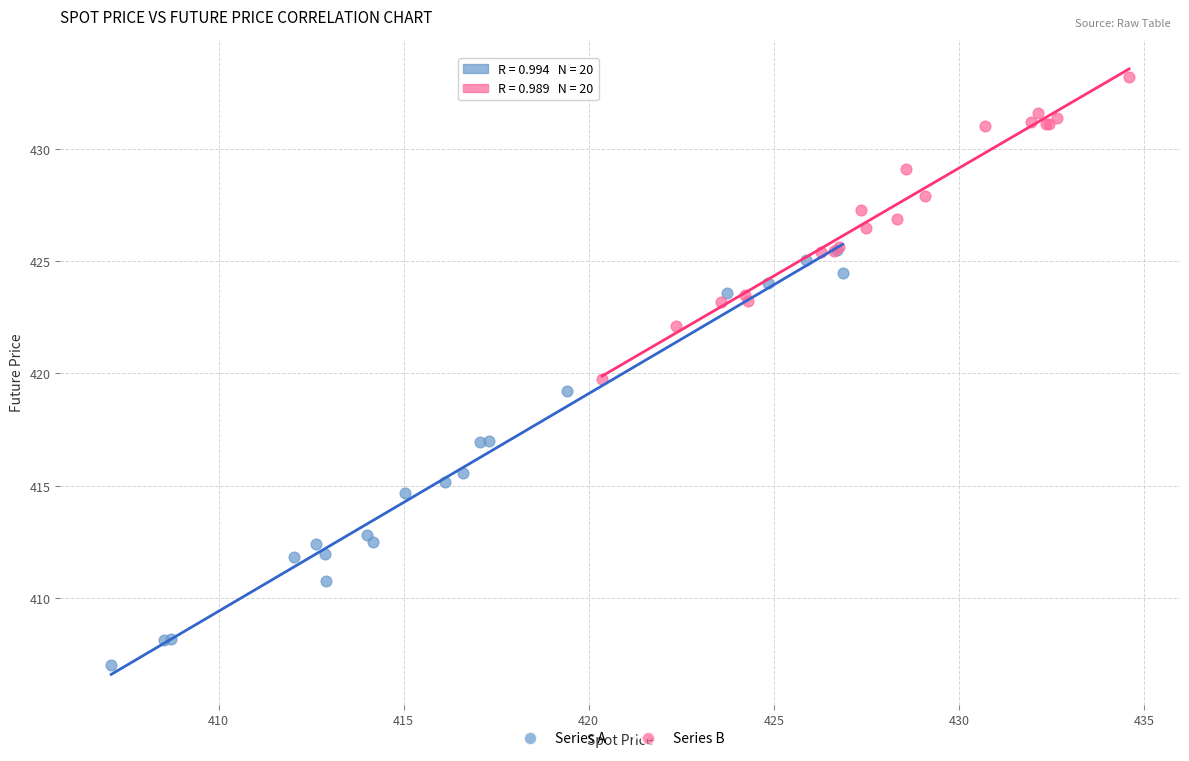

Which series reaches the minimum Y coordinate?

Series A